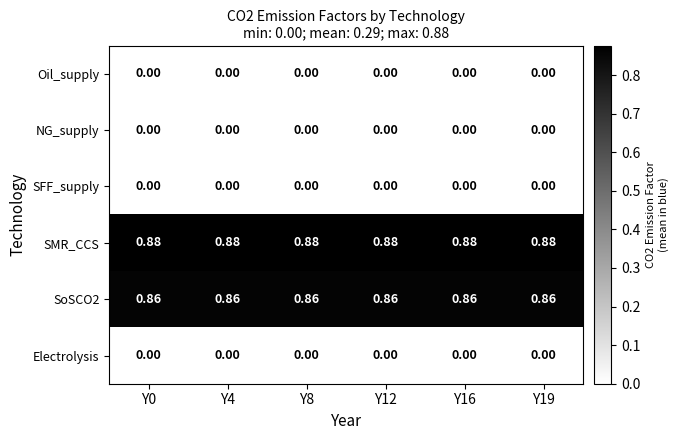

Which series has the largest total across all categories?

SMR_CCS